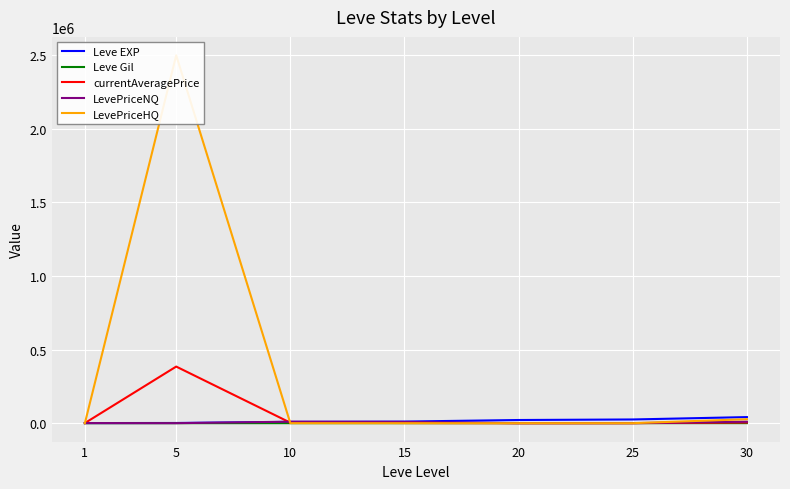

Which series ends up on top after the final intersection of Leve Gil and LevePriceHQ?

LevePriceHQ